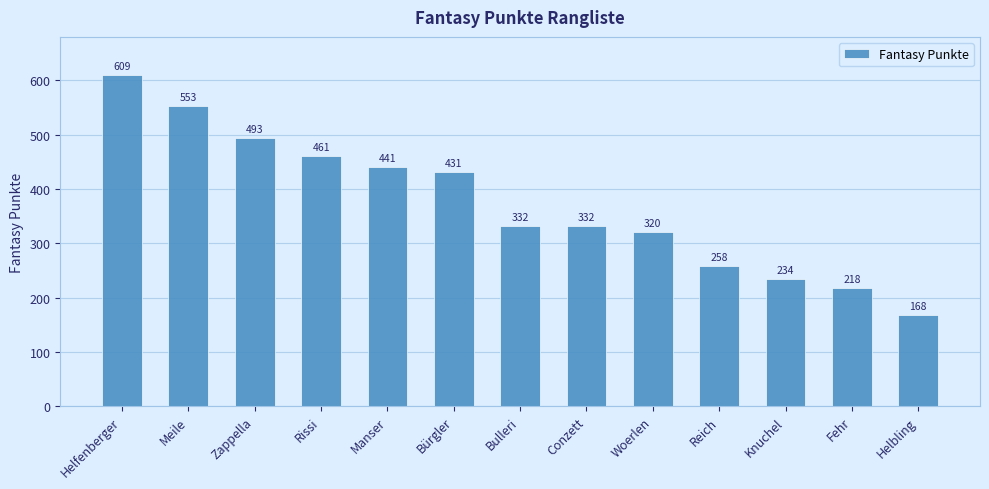

Is it true that the value at Manser is 441?

True